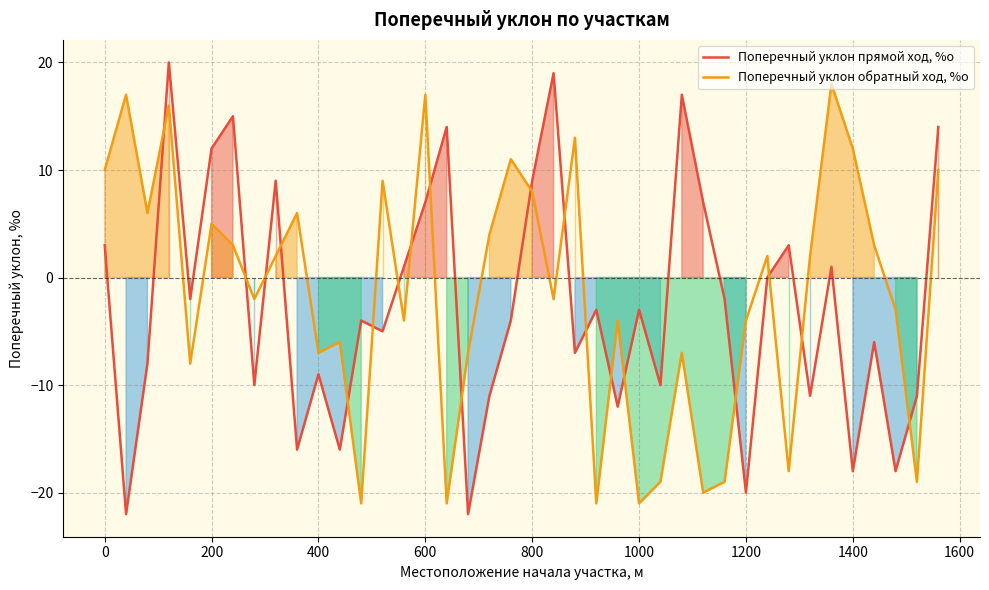

How many lines are shown in the chart?

2